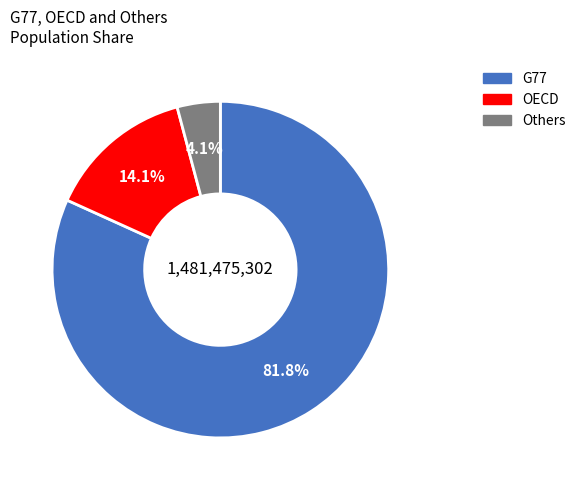

Count the number of slices in the pie.

3